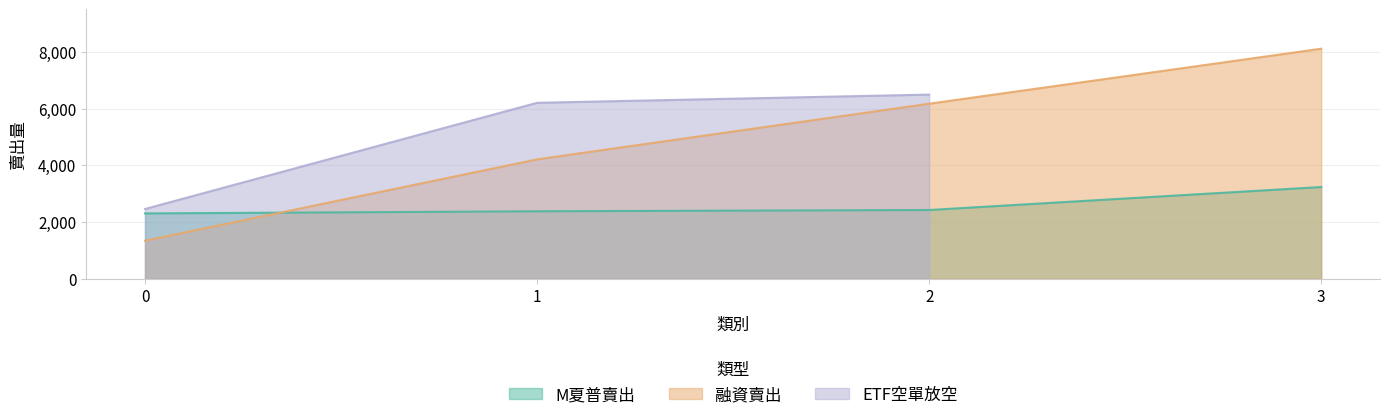

What is the difference between the M夏普賣出 values at 2 and 1?

45